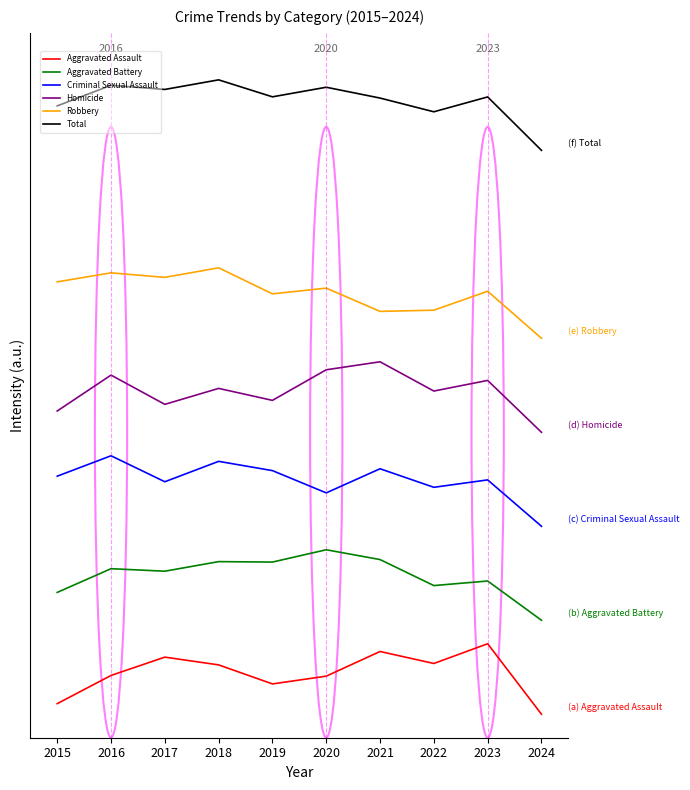

What is the difference between the maximum and minimum values in the Criminal Sexual Assault series?

150.0